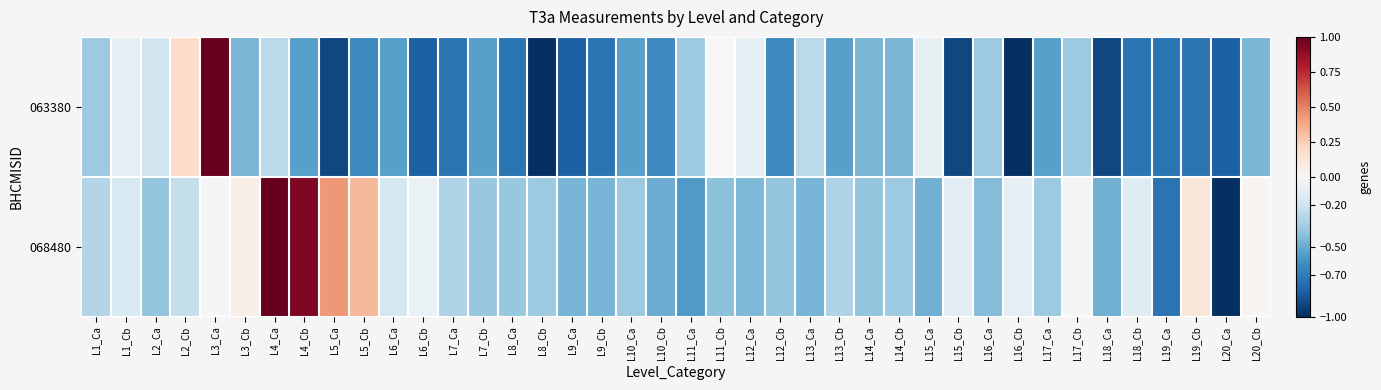

Reading right to left, what are all the values shown in this chart?

063380: L20_Cb=-0.5	L20_Ca=-0.8	L19_Cb=-0.7	L19_Ca=-0.7	L18_Cb=-0.7	L18_Ca=-0.9	L17_Cb=-0.4	L17_Ca=-0.5	L16_Cb=-1.0	L16_Ca=-0.4	L15_Cb=-0.9	L15_Ca=-0.1	L14_Cb=-0.5	L14_Ca=-0.5	L13_Cb=-0.5	L13_Ca=-0.3	L12_Cb=-0.6	L12_Ca=-0.1	L11_Cb=0.0	L11_Ca=-0.4	L10_Cb=-0.6	L10_Ca=-0.5	L9_Cb=-0.7	L9_Ca=-0.8	L8_Cb=-1.0	L8_Ca=-0.7	L7_Cb=-0.5	L7_Ca=-0.7	L6_Cb=-0.8	L6_Ca=-0.5	L5_Cb=-0.6	L5_Ca=-0.9	L4_Cb=-0.5	L4_Ca=-0.3	L3_Cb=-0.5	L3_Ca=1.0	L2_Cb=0.2	L2_Ca=-0.2	L1_Cb=-0.1	L1_Ca=-0.4
068480: L20_Cb=0.0	L20_Ca=-1.0	L19_Cb=0.1	L19_Ca=-0.7	L18_Cb=-0.1	L18_Ca=-0.5	L17_Cb=-0.0	L17_Ca=-0.4	L16_Cb=-0.1	L16_Ca=-0.4	L15_Cb=-0.1	L15_Ca=-0.5	L14_Cb=-0.4	L14_Ca=-0.4	L13_Cb=-0.3	L13_Ca=-0.5	L12_Cb=-0.4	L12_Ca=-0.4	L11_Cb=-0.4	L11_Ca=-0.6	L10_Cb=-0.5	L10_Ca=-0.4	L9_Cb=-0.5	L9_Ca=-0.5	L8_Cb=-0.4	L8_Ca=-0.4	L7_Cb=-0.4	L7_Ca=-0.3	L6_Cb=-0.1	L6_Ca=-0.2	L5_Cb=0.3	L5_Ca=0.4	L4_Cb=0.9	L4_Ca=1.0	L3_Cb=0.1	L3_Ca=-0.0	L2_Cb=-0.2	L2_Ca=-0.4	L1_Cb=-0.2	L1_Ca=-0.3